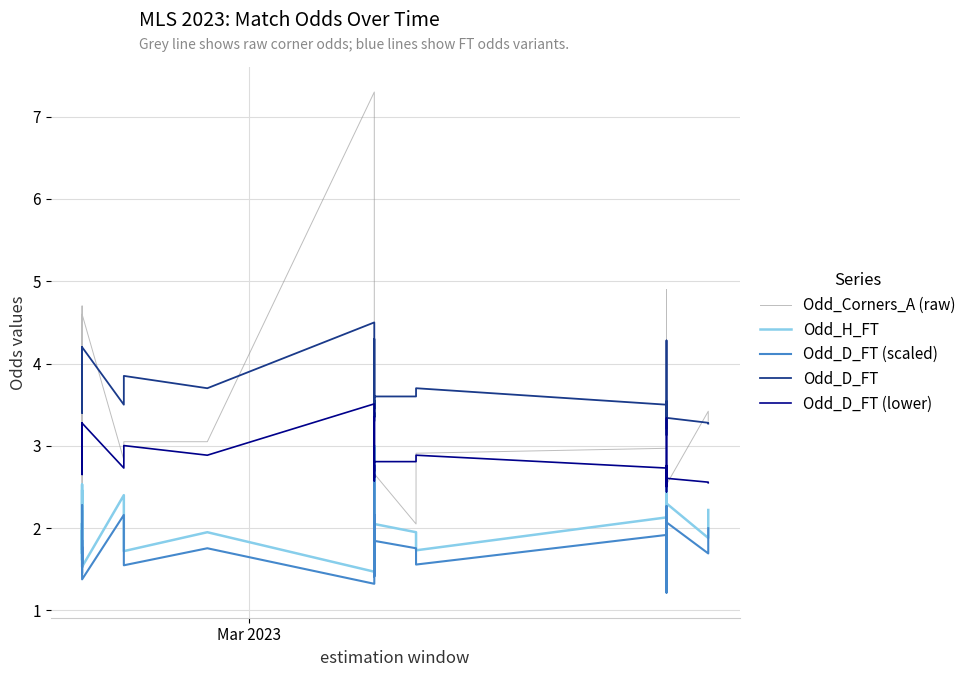

At how many categories does at least one series exceed 5?

1